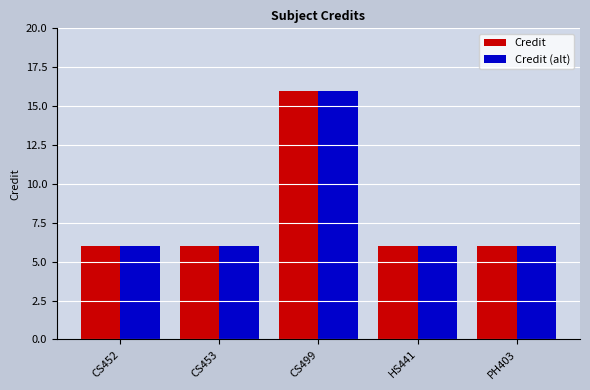

Reading left to right, transcribe all the data shown in this chart.

Credit: CS452=6	CS453=6	CS499=16	HS441=6	PH403=6
Credit (alt): CS452=6	CS453=6	CS499=16	HS441=6	PH403=6